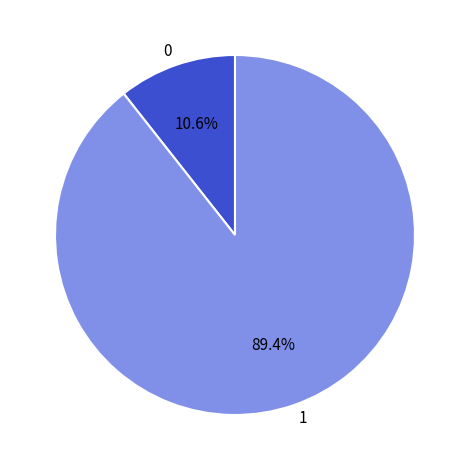

To the nearest percent, what is the difference between the largest and smallest slice percentages?

79%